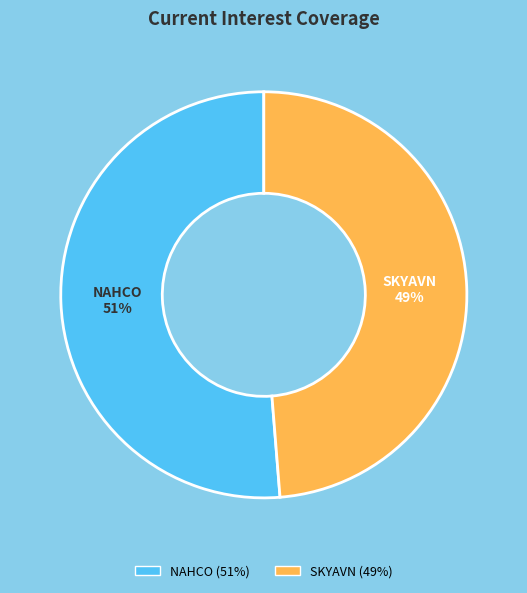

Which has a higher value, NAHCO or SKYAVN?

NAHCO